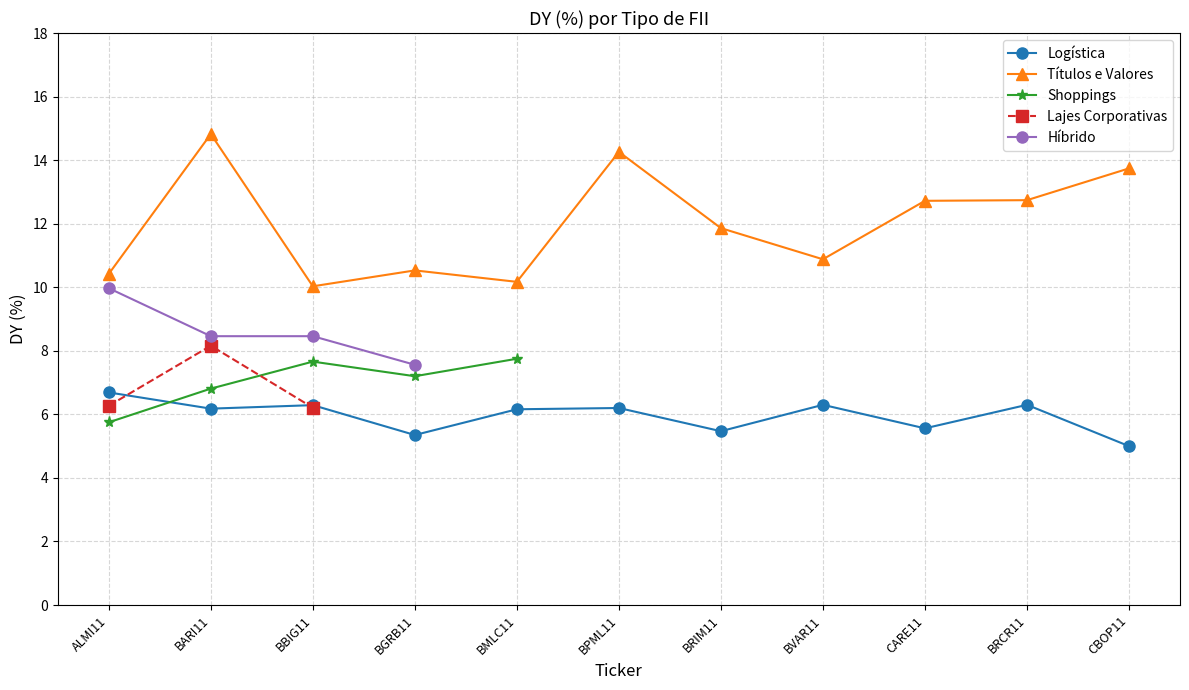

At which label is Logística closest to 5?

CBOP11